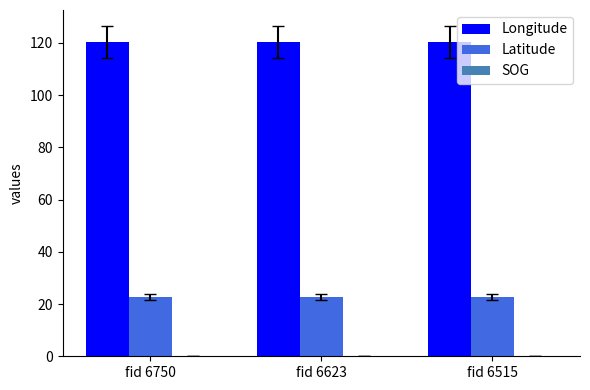

What is the difference between the highest and lowest values at fid 6515?

97.7